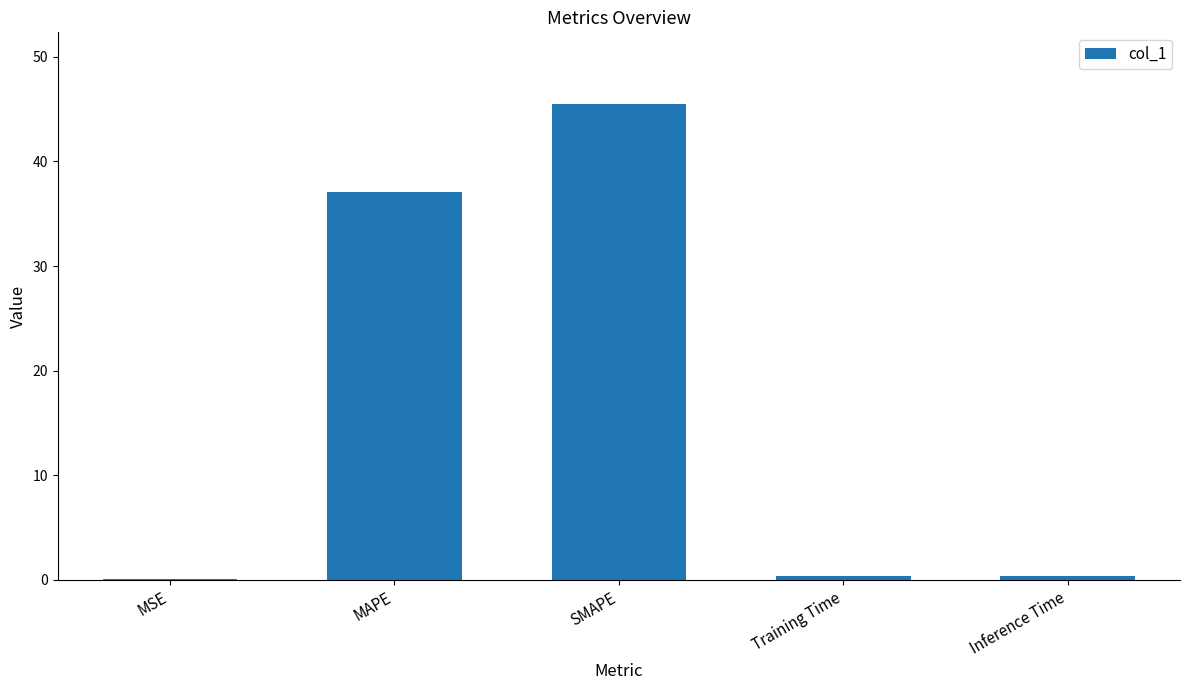

How many distinct data groups are displayed?

1